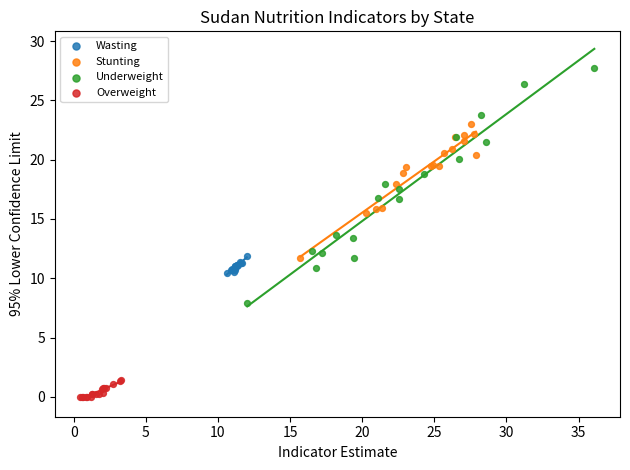

Which series contains the highest Y value?

Underweight